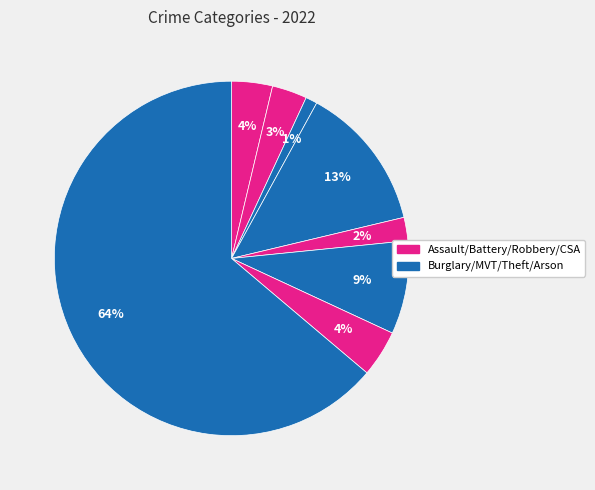

Count the number of slices in the pie.

8